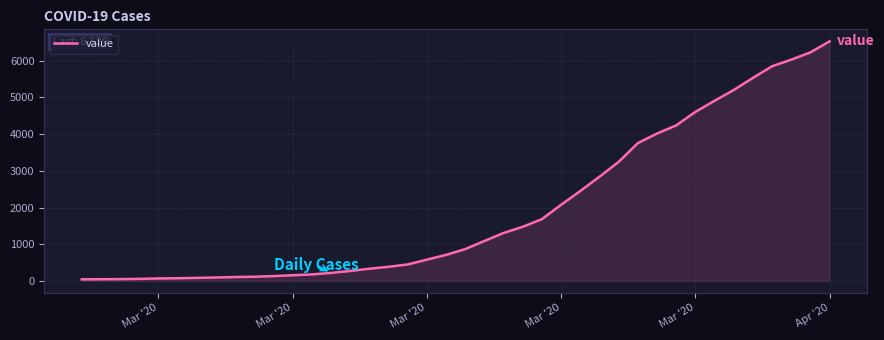

Is this an area chart (filled region under the line)?

Yes